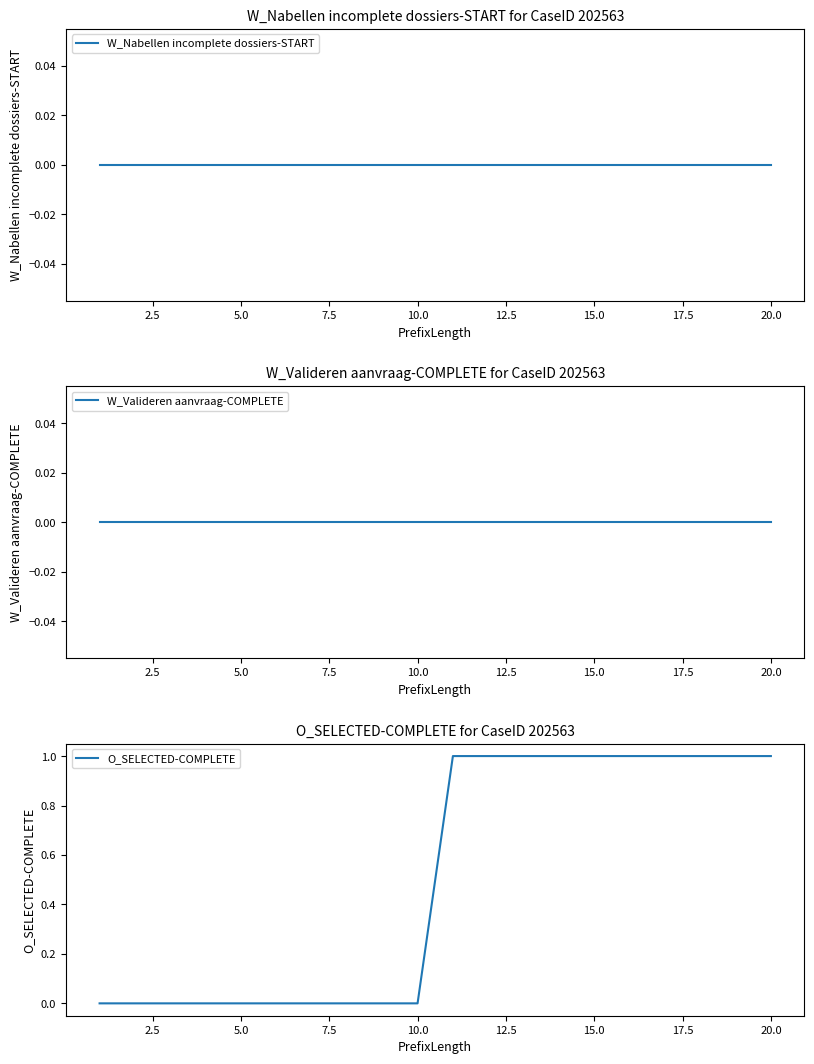

Does the chart have visible grid lines?

No